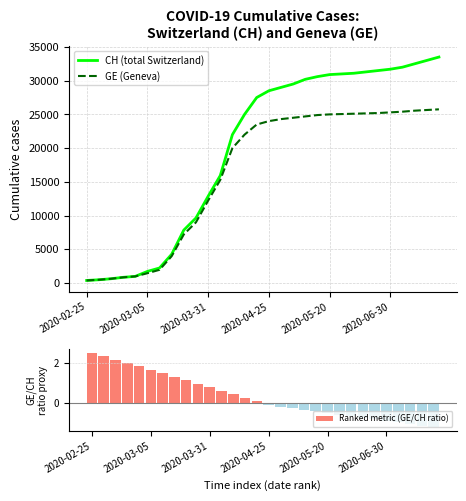

What is the total value across all series at 12?

42000.4